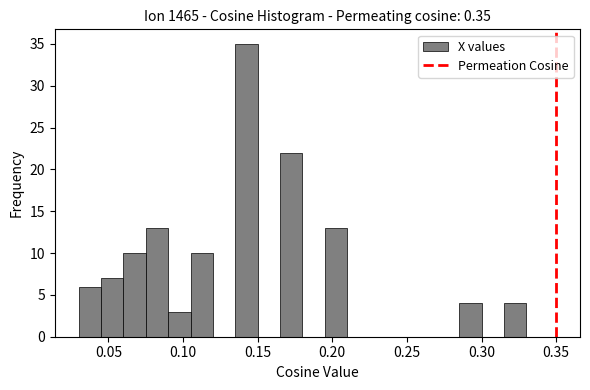

Read against the x-axis, roughly where is the centre of the tallest bar?

0.145